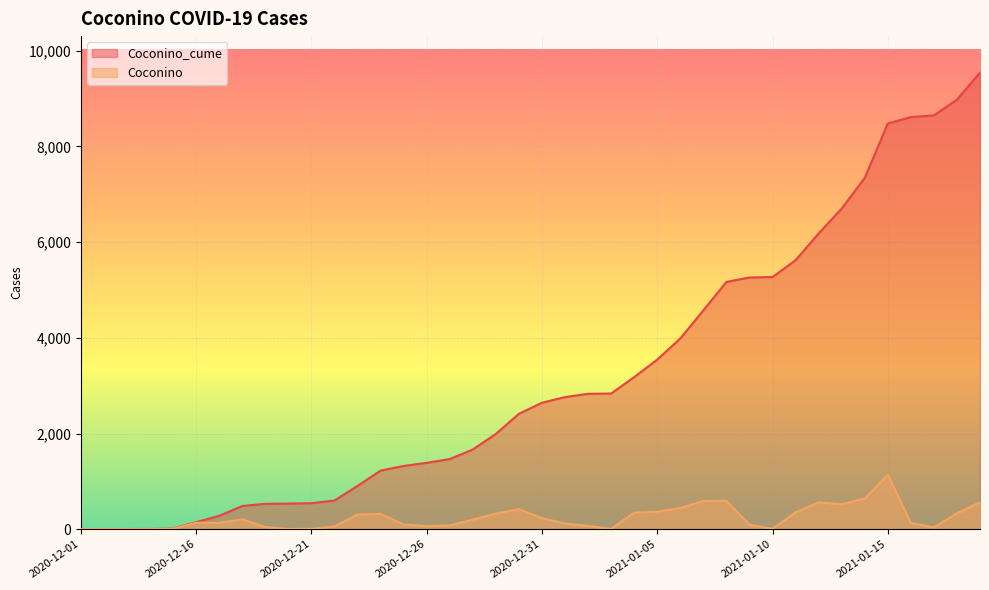

What is the value of the Coconino point at the 19th from the left?

326